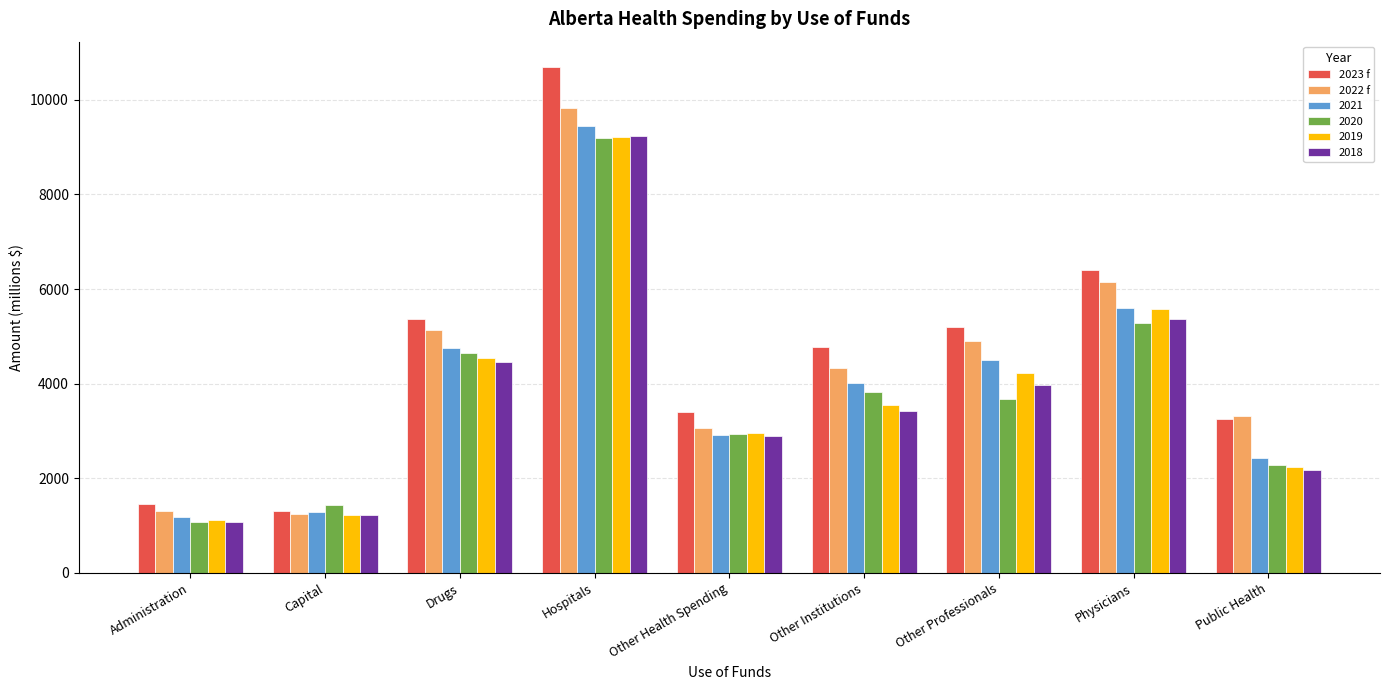

The value of 2022 f at Hospitals is 9822.6. True or false?

True